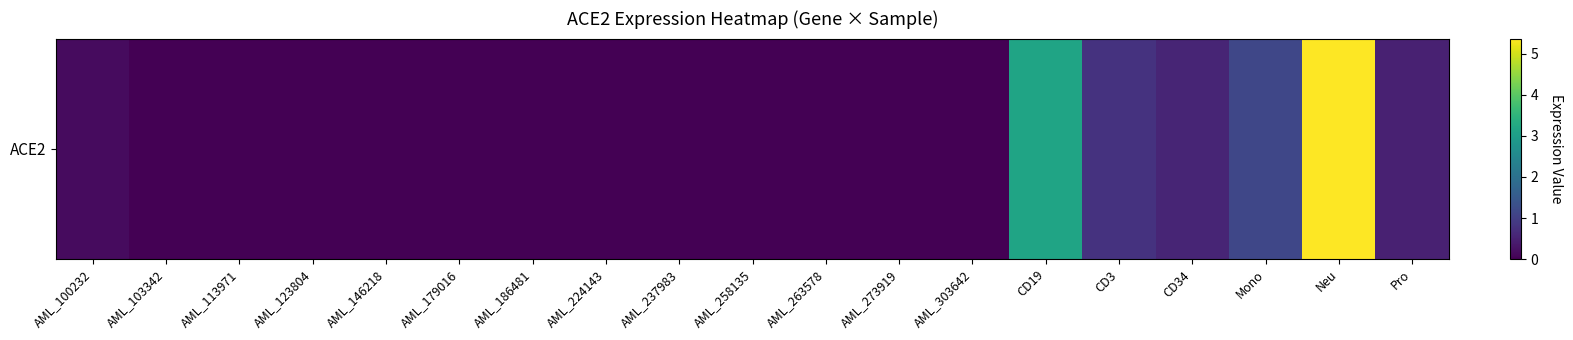

What is the sum of the values at Mono and AML_273919?

1.1